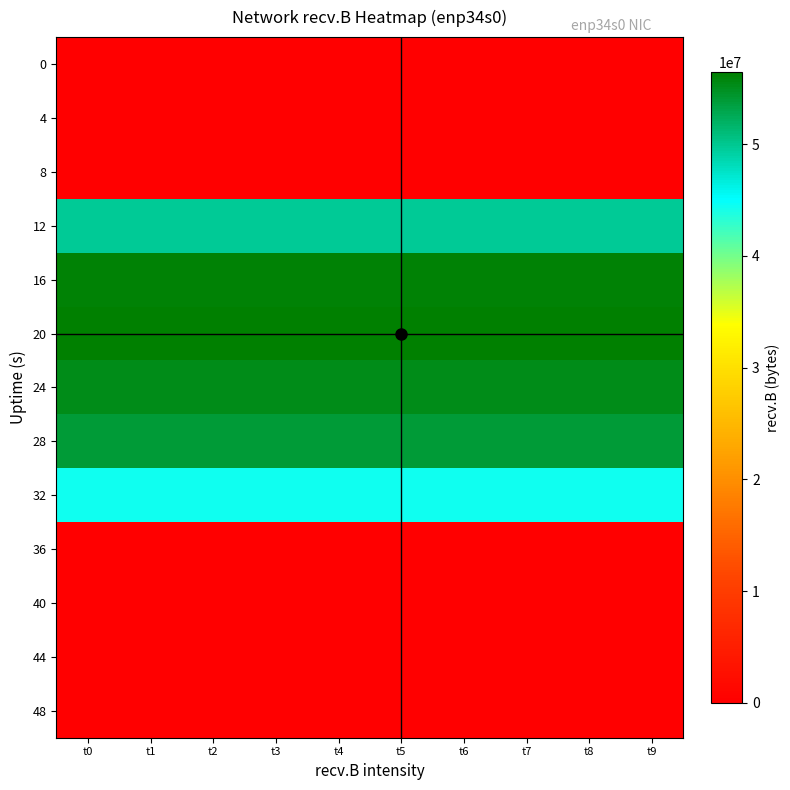

Reading left to right, list all the values displayed in this chart.

0: t0=0	t1=0	t2=0	t3=0	t4=0	t5=0	t6=0	t7=0	t8=0	t9=0
4: t0=0	t1=0	t2=0	t3=0	t4=0	t5=0	t6=0	t7=0	t8=0	t9=0
8: t0=0	t1=0	t2=0	t3=0	t4=0	t5=0	t6=0	t7=0	t8=0	t9=0
12: t0=49798340	t1=49798340	t2=49798340	t3=49798340	t4=49798340	t5=49798340	t6=49798340	t7=49798340	t8=49798340	t9=49798340
16: t0=56047731	t1=56047731	t2=56047731	t3=56047731	t4=56047731	t5=56047731	t6=56047731	t7=56047731	t8=56047731	t9=56047731
20: t0=56469538	t1=56469538	t2=56469538	t3=56469538	t4=56469538	t5=56469538	t6=56469538	t7=56469538	t8=56469538	t9=56469538
24: t0=55150015	t1=55150015	t2=55150015	t3=55150015	t4=55150015	t5=55150015	t6=55150015	t7=55150015	t8=55150015	t9=55150015
28: t0=53850225	t1=53850225	t2=53850225	t3=53850225	t4=53850225	t5=53850225	t6=53850225	t7=53850225	t8=53850225	t9=53850225
32: t0=44395929	t1=44395929	t2=44395929	t3=44395929	t4=44395929	t5=44395929	t6=44395929	t7=44395929	t8=44395929	t9=44395929
36: t0=0	t1=0	t2=0	t3=0	t4=0	t5=0	t6=0	t7=0	t8=0	t9=0
40: t0=0	t1=0	t2=0	t3=0	t4=0	t5=0	t6=0	t7=0	t8=0	t9=0
44: t0=0	t1=0	t2=0	t3=0	t4=0	t5=0	t6=0	t7=0	t8=0	t9=0
48: t0=0	t1=0	t2=0	t3=0	t4=0	t5=0	t6=0	t7=0	t8=0	t9=0